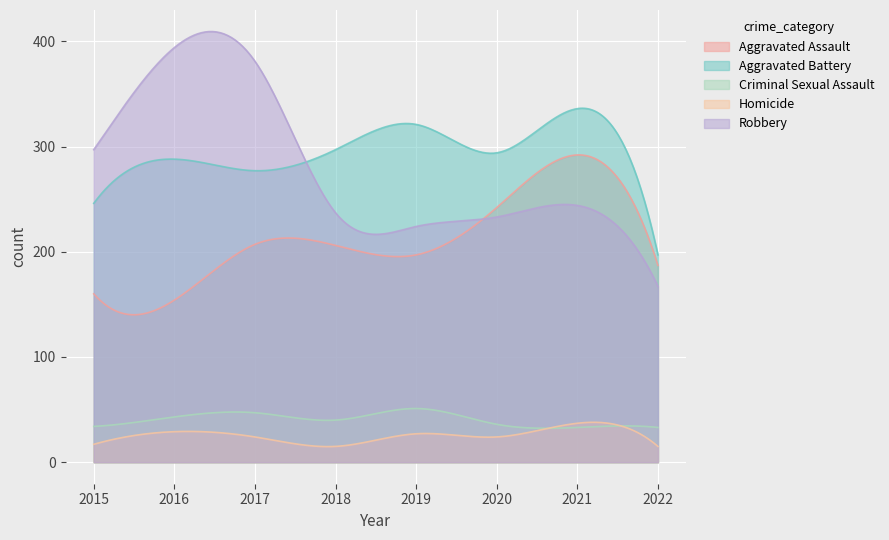

After their last crossing, which series has the higher values: Robbery or Aggravated Assault?

Aggravated Assault